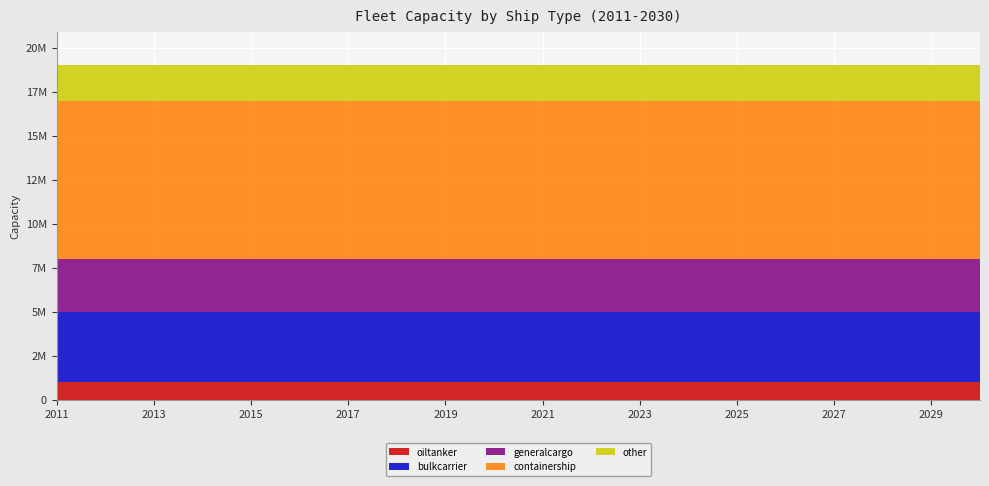

Reading left to right, what are all the values shown in this chart?

oiltanker: 2011=1000000	2012=1000000	2013=1000000	2014=1000000	2015=1000000	2016=1000000	2017=1000000	2018=1000000	2019=1000000	2020=1000000	2021=1000000	2022=1000000	2023=1000000	2024=1000000	2025=1000000	2026=1000000	2027=1000000	2028=1000000	2029=1000000	2030=1000000
bulkcarrier: 2011=4000000	2012=4000000	2013=4000000	2014=4000000	2015=4000000	2016=4000000	2017=4000000	2018=4000000	2019=4000000	2020=4000000	2021=4000000	2022=4000000	2023=4000000	2024=4000000	2025=4000000	2026=4000000	2027=4000000	2028=4000000	2029=4000000	2030=4000000
generalcargo: 2011=3000000	2012=3000000	2013=3000000	2014=3000000	2015=3000000	2016=3000000	2017=3000000	2018=3000000	2019=3000000	2020=3000000	2021=3000000	2022=3000000	2023=3000000	2024=3000000	2025=3000000	2026=3000000	2027=3000000	2028=3000000	2029=3000000	2030=3000000
containership: 2011=9000000	2012=9000000	2013=9000000	2014=9000000	2015=9000000	2016=9000000	2017=9000000	2018=9000000	2019=9000000	2020=9000000	2021=9000000	2022=9000000	2023=9000000	2024=9000000	2025=9000000	2026=9000000	2027=9000000	2028=9000000	2029=9000000	2030=9000000
other: 2011=2000000	2012=2000000	2013=2000000	2014=2000000	2015=2000000	2016=2000000	2017=2000000	2018=2000000	2019=2000000	2020=2000000	2021=2000000	2022=2000000	2023=2000000	2024=2000000	2025=2000000	2026=2000000	2027=2000000	2028=2000000	2029=2000000	2030=2000000